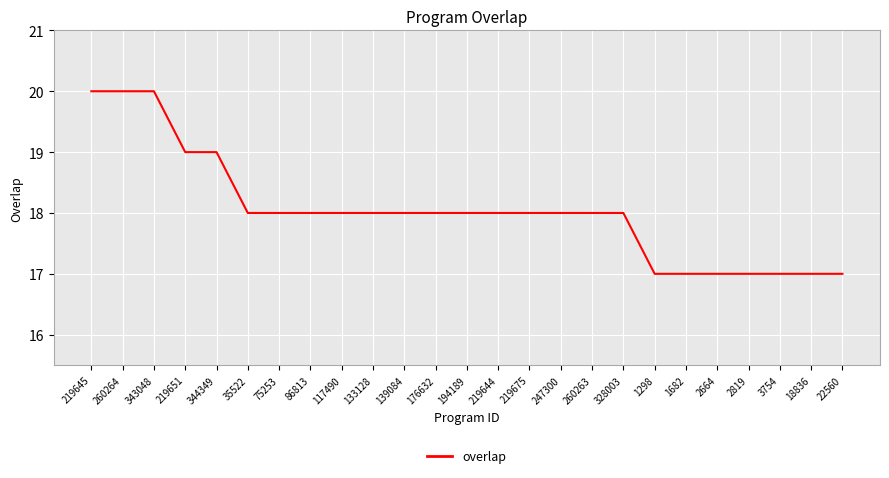

Reading left to right, what are all the values shown in this chart?

219645=20	260264=20	343048=20	219651=19	344349=19	35522=18	75253=18	86813=18	117490=18	133128=18	139084=18	176632=18	194189=18	219644=18	219675=18	247300=18	260263=18	328003=18	1298=17	1682=17	2664=17	2819=17	3754=17	18836=17	22560=17